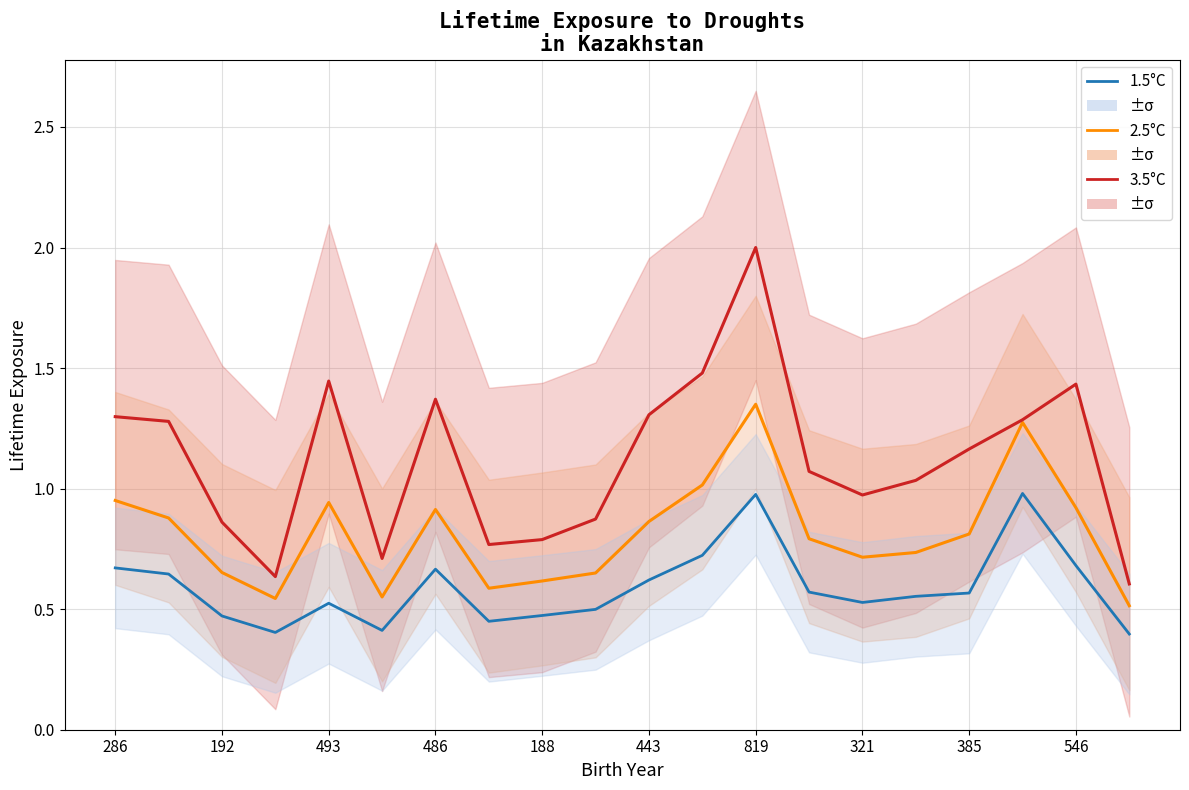

Is it true that 1.5°C equals 1.3 at 819?

False